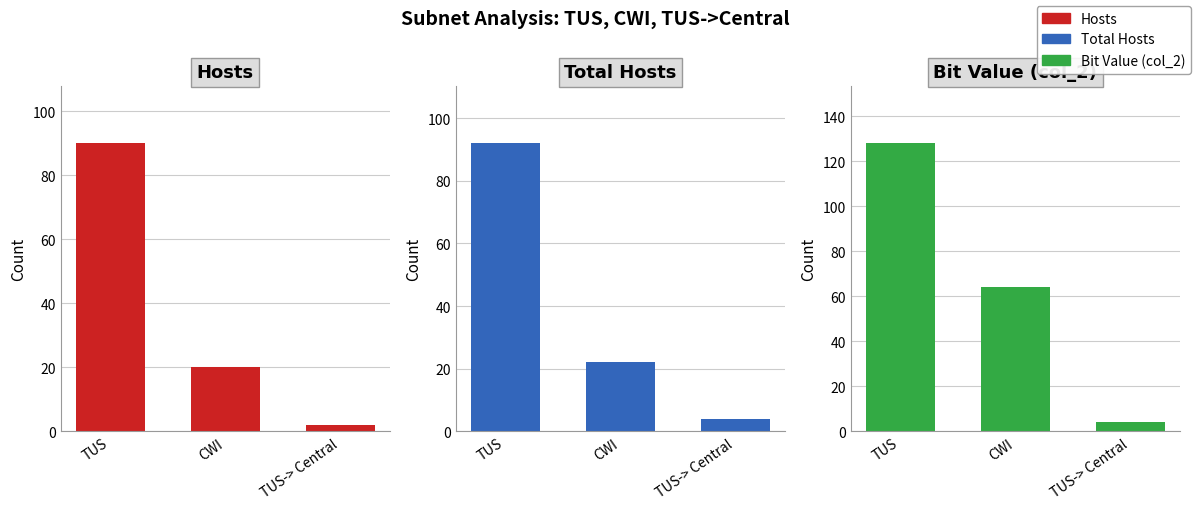

What is the value of the Total Hosts bar at the 1st from the left?

92